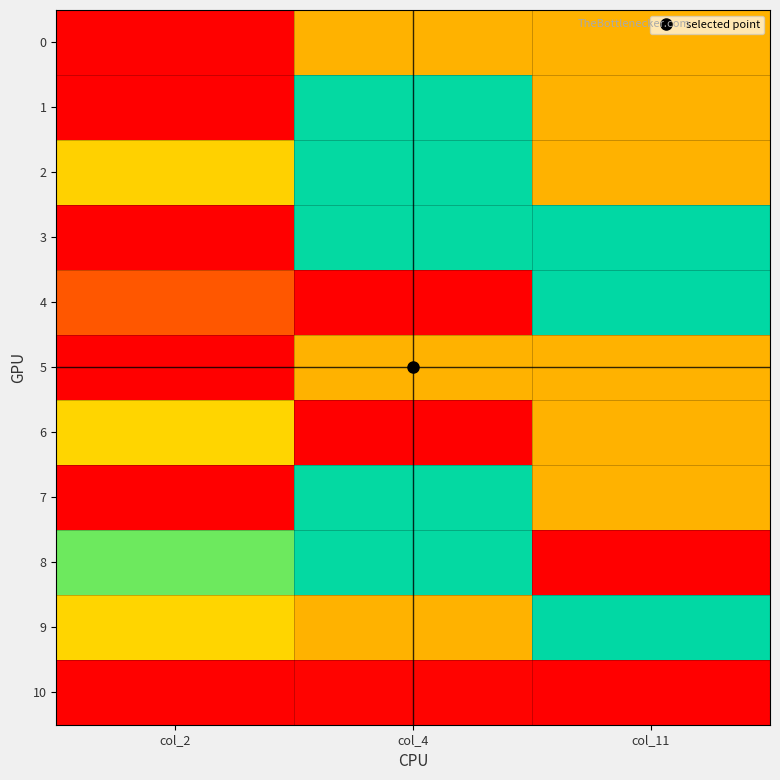

At col_2, list the series in order from largest to smallest.

7, 4, 2, 9, 8, 6, 0, 10, 1, 3, 5